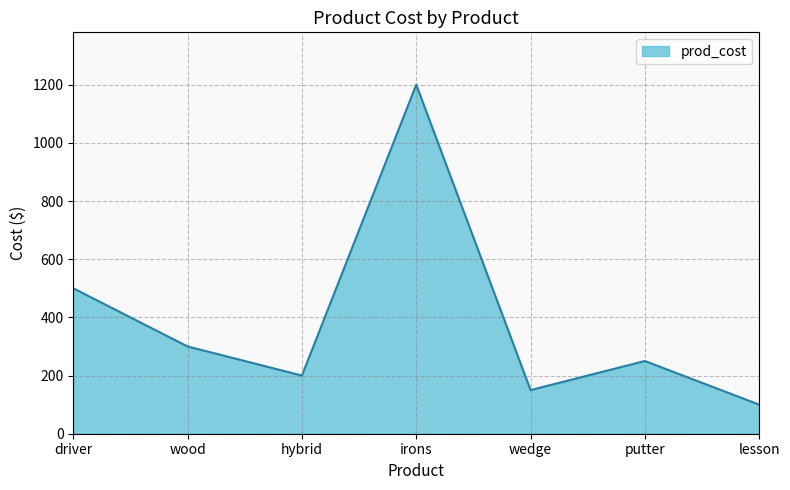

Which category has the lowest value across all series?

lesson